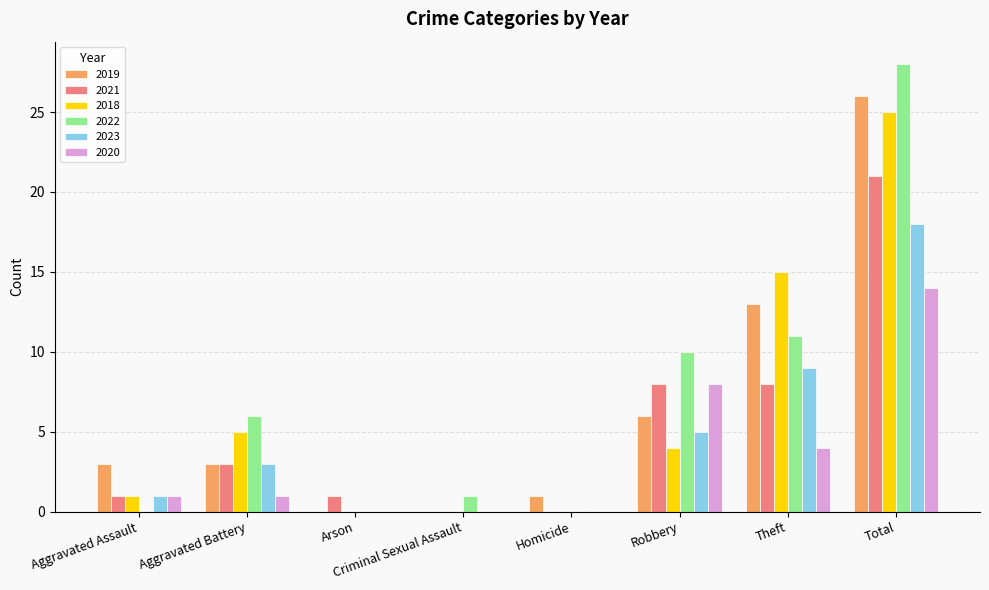

Reading right to left, extract all data points from this chart.

2019: Total=26	Theft=13	Robbery=6	Homicide=1	Criminal Sexual Assault=0	Arson=0	Aggravated Battery=3	Aggravated Assault=3
2021: Total=21	Theft=8	Robbery=8	Homicide=0	Criminal Sexual Assault=0	Arson=1	Aggravated Battery=3	Aggravated Assault=1
2018: Total=25	Theft=15	Robbery=4	Homicide=0	Criminal Sexual Assault=0	Arson=0	Aggravated Battery=5	Aggravated Assault=1
2022: Total=28	Theft=11	Robbery=10	Homicide=0	Criminal Sexual Assault=1	Arson=0	Aggravated Battery=6	Aggravated Assault=0
2023: Total=18	Theft=9	Robbery=5	Homicide=0	Criminal Sexual Assault=0	Arson=0	Aggravated Battery=3	Aggravated Assault=1
2020: Total=14	Theft=4	Robbery=8	Homicide=0	Criminal Sexual Assault=0	Arson=0	Aggravated Battery=1	Aggravated Assault=1